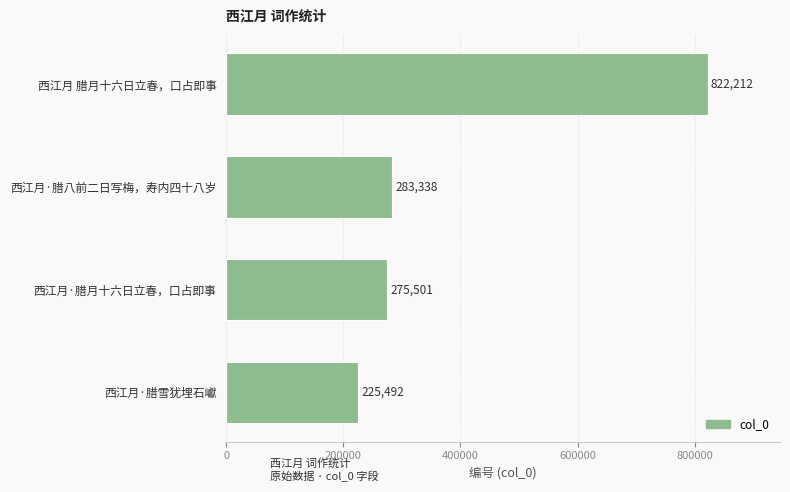

Does the chart contain stacked bars?

No